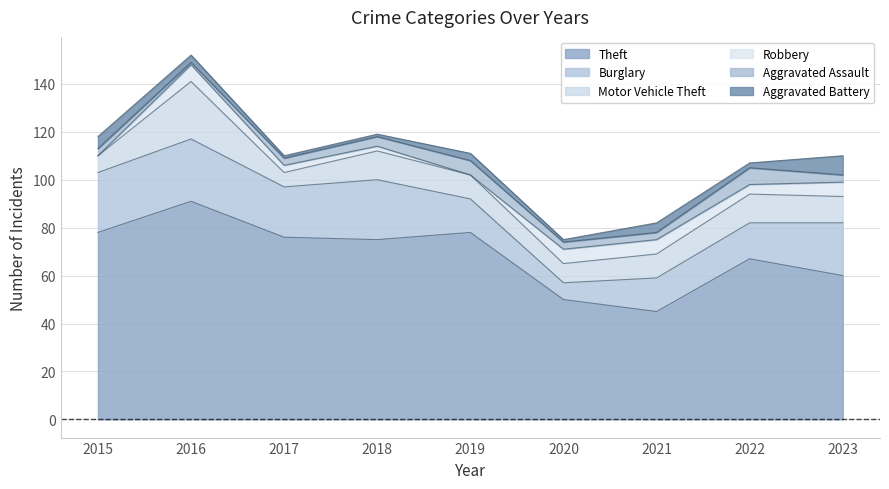

True or false: Aggravated Assault and Burglary cross at least once.

False